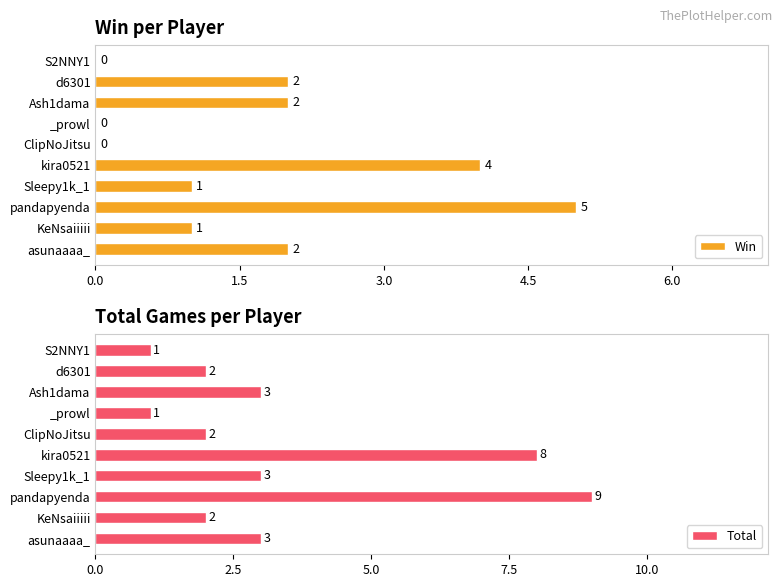

What is the highest value of the Total series?

9